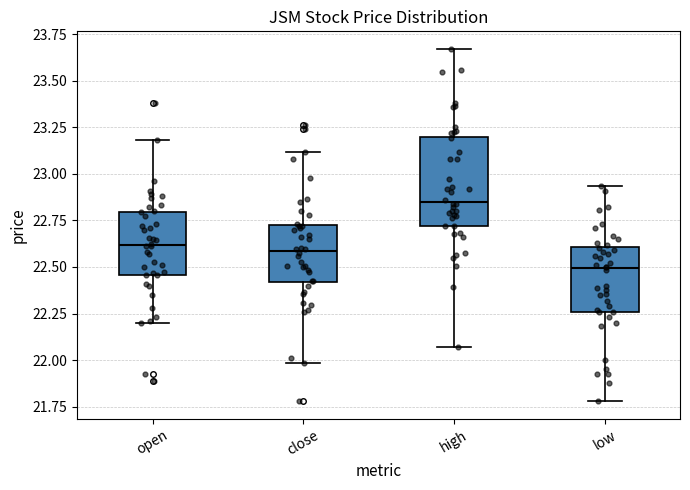

Where does the upper whisker of the box for high end on the y-axis? The values are not printed on the chart, so give them approximately, as read against the axis.

23.65